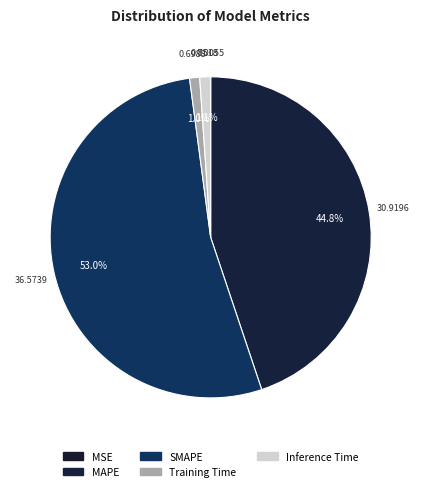

To the nearest percent, what portion does SMAPE represent?

53%